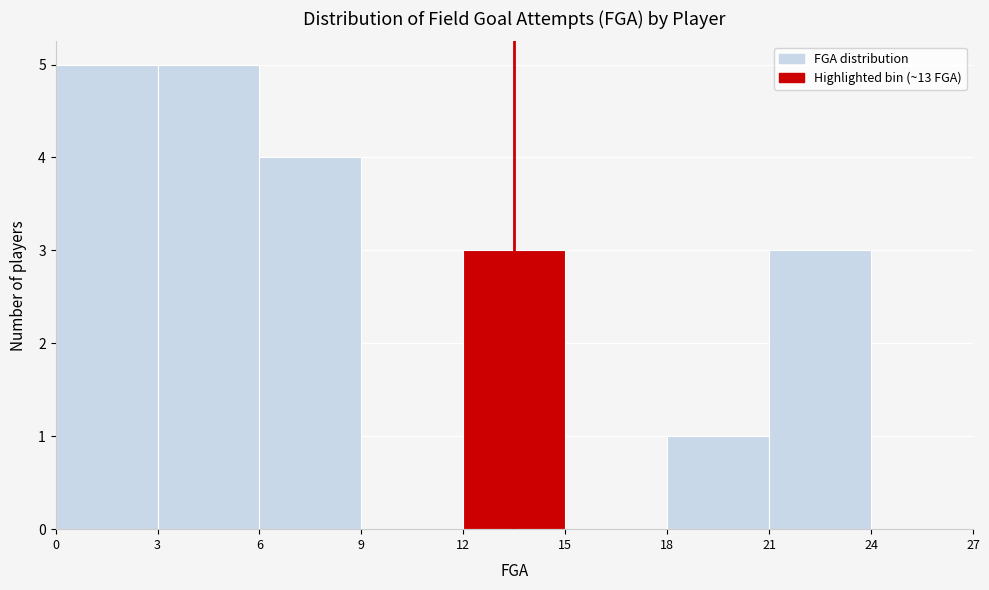

What is the height of the bar covering 18 to 21 on the x-axis? The values are not printed on the chart, so give them approximately, as read against the axis.

1